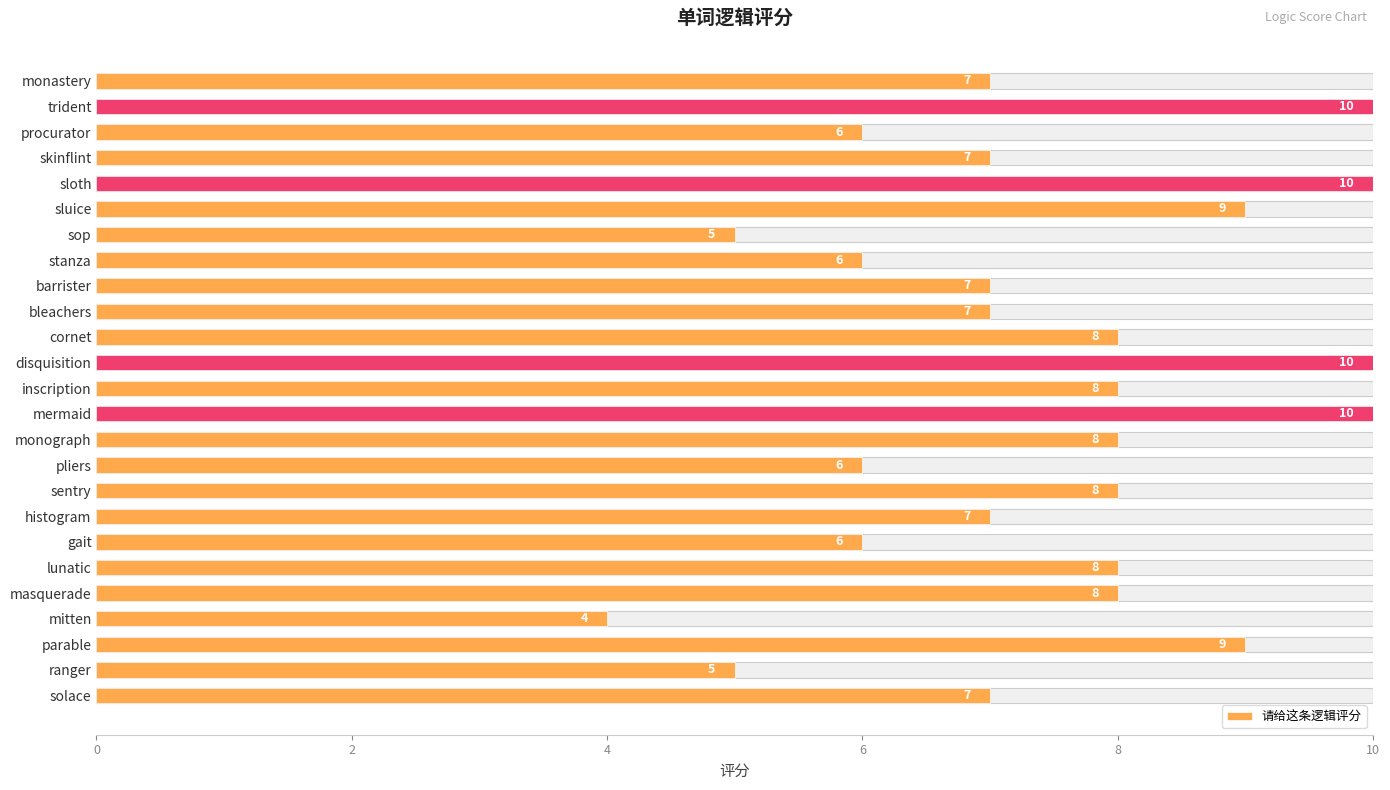

Is it true that the value at mitten is 2?

False